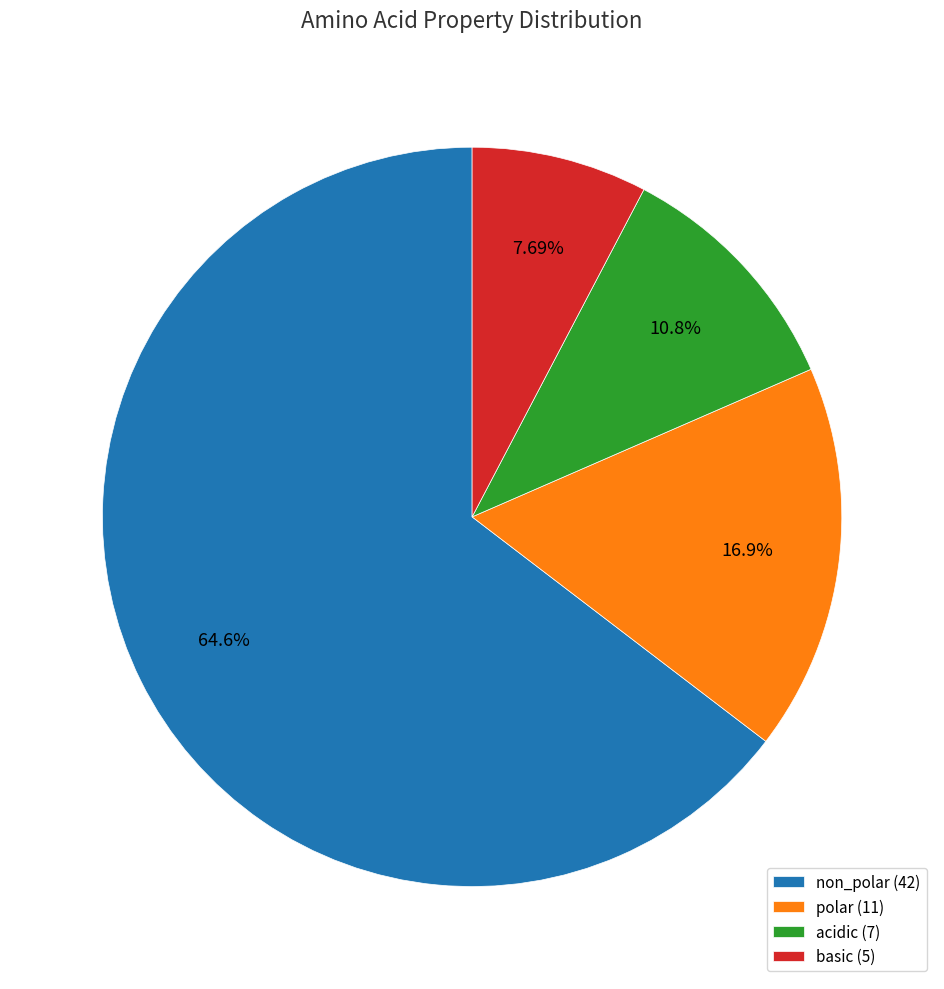

What is the ratio of the value at non_polar to the value at polar?

3.8